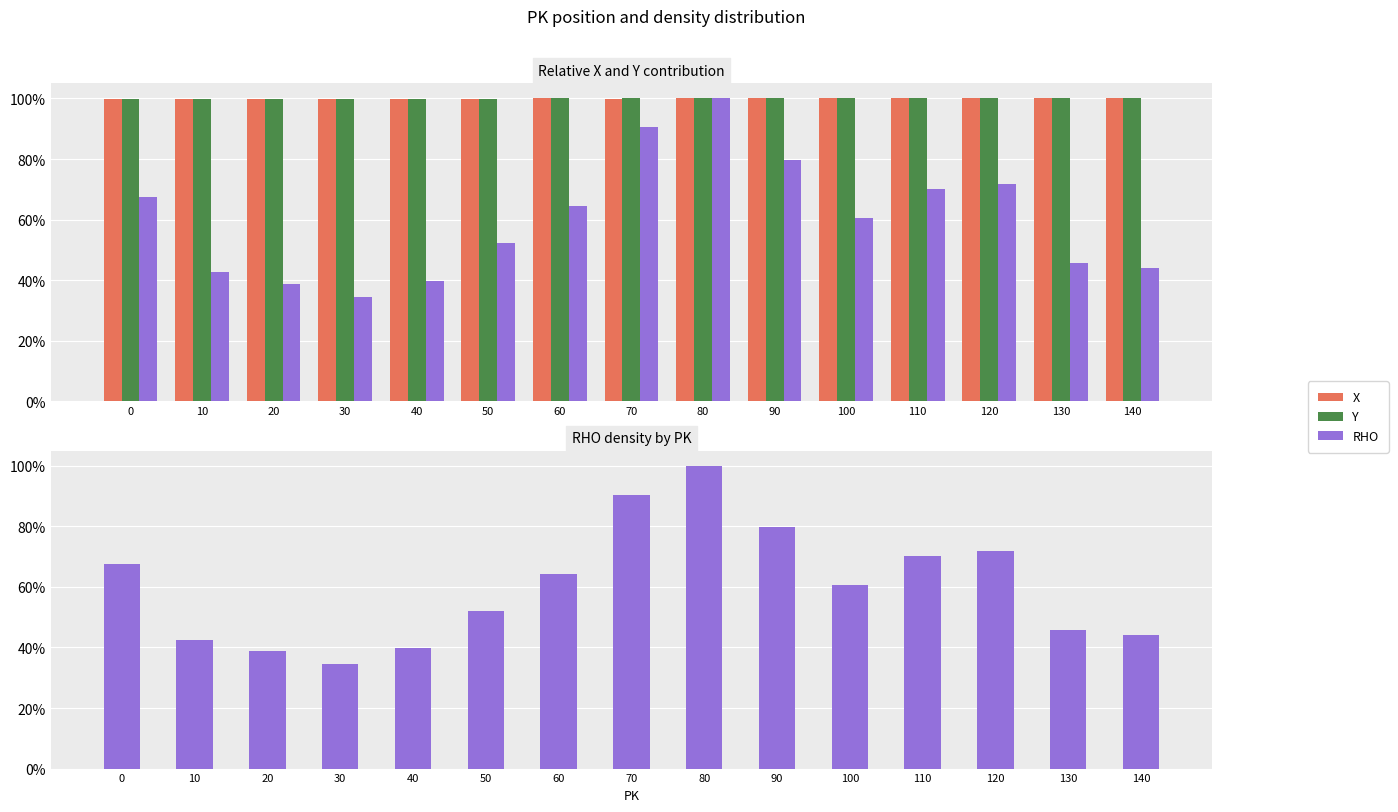

Reading left to right, extract all data points from this chart.

X: 1.0	1.0	1.0	1.0	1.0	1.0	1.0	1.0	1.0	1.0	1.0	1.0	1.0	1.0	1.0
Y: 1.0	1.0	1.0	1.0	1.0	1.0	1.0	1.0	1.0	1.0	1.0	1.0	1.0	1.0	1.0
RHO: 0.7	0.4	0.4	0.3	0.4	0.5	0.6	0.9	1.0	0.8	0.6	0.7	0.7	0.5	0.4